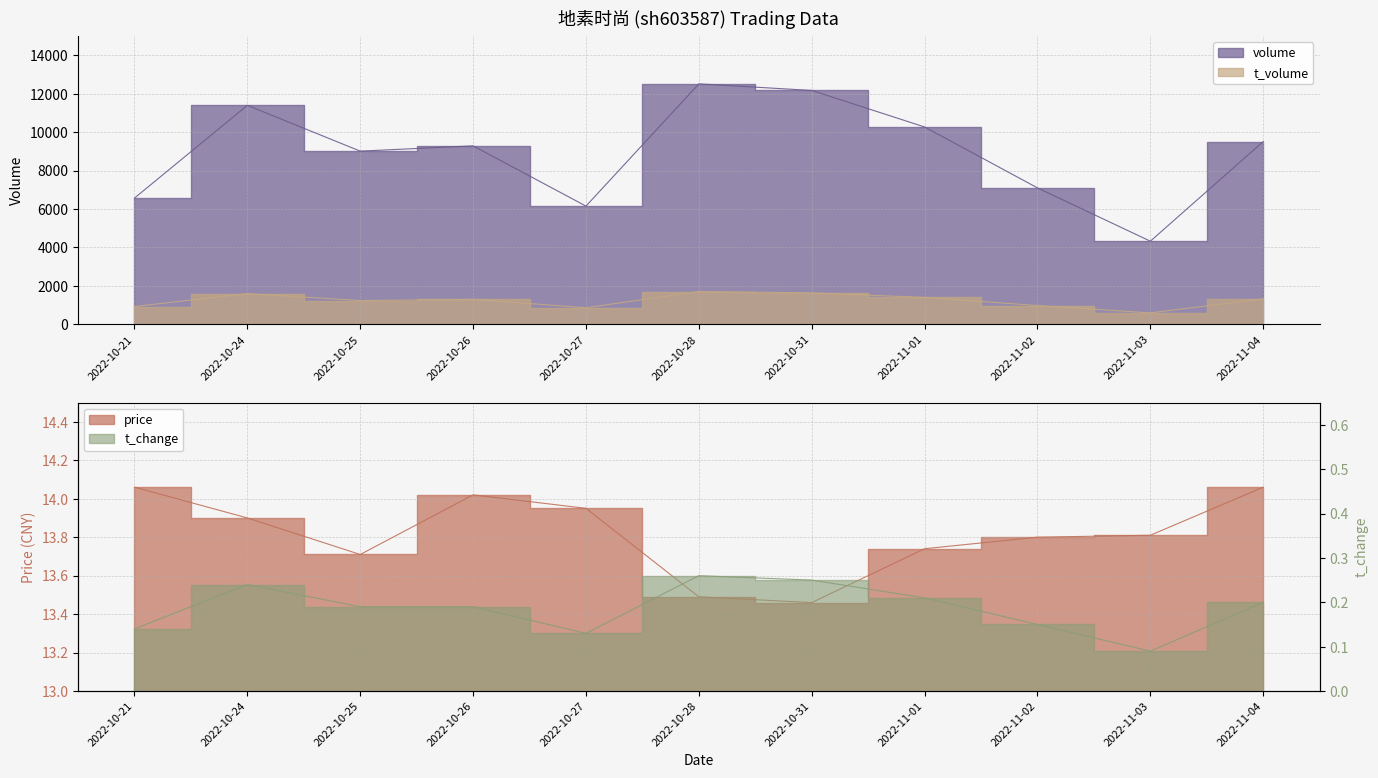

Where does the t_volume series first go above 1298?

2022-10-24